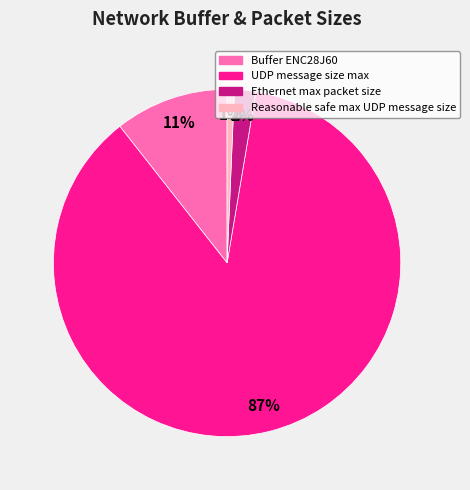

To the nearest percent, what is the average slice percentage?

25%